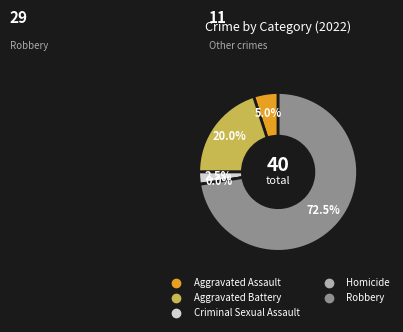

What percentage do Aggravated Assault and Robbery together represent?

77.5%